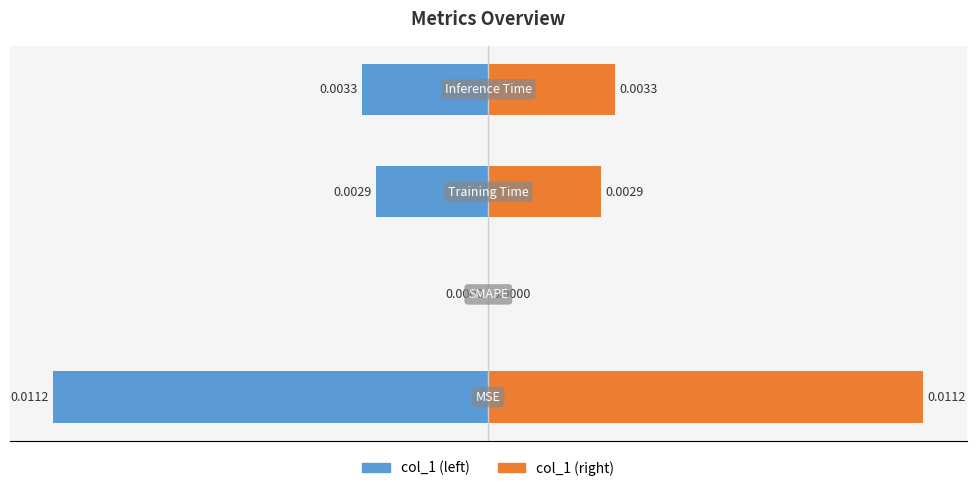

Which series has the largest range (max minus min)?

col_1 (left)